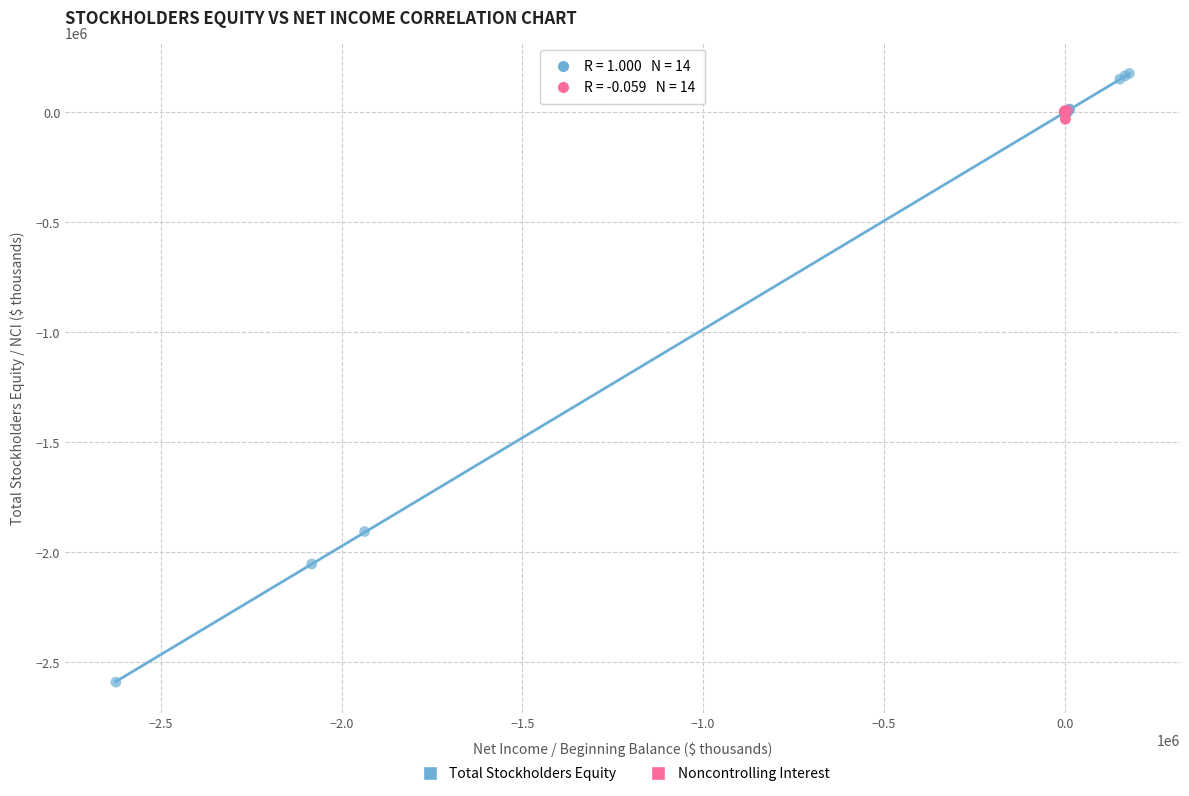

Which series has the widest spread of Y values?

Total Stockholders Equity